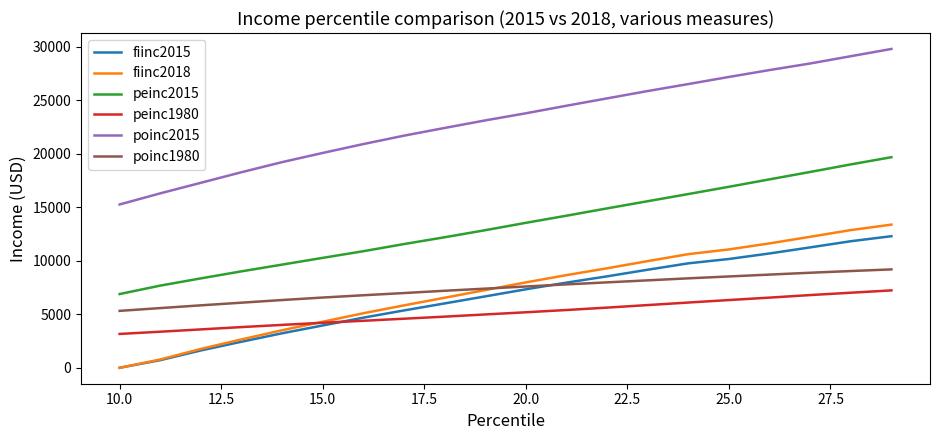

What is the difference between the second highest and second lowest values in the poinc1980 series?

3463.0